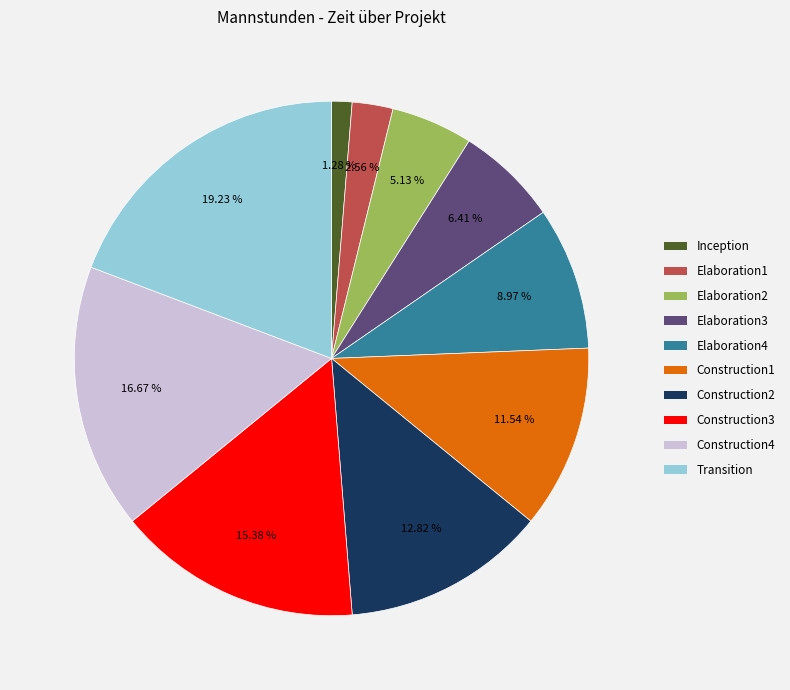

Which slice is the largest?

Transition